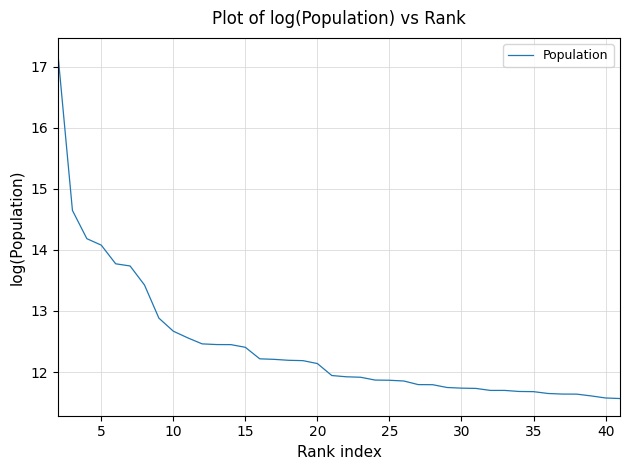

What is the smallest value displayed?

11.6